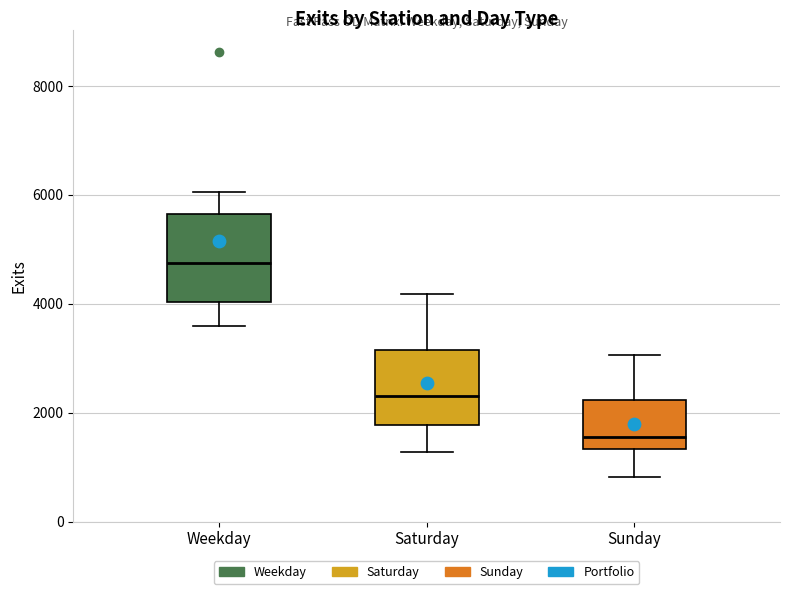

Which box is the tallest, from its lower edge to its upper edge?

Weekday